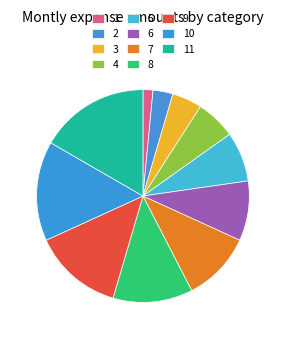

Which category has the smallest portion of the pie?

1